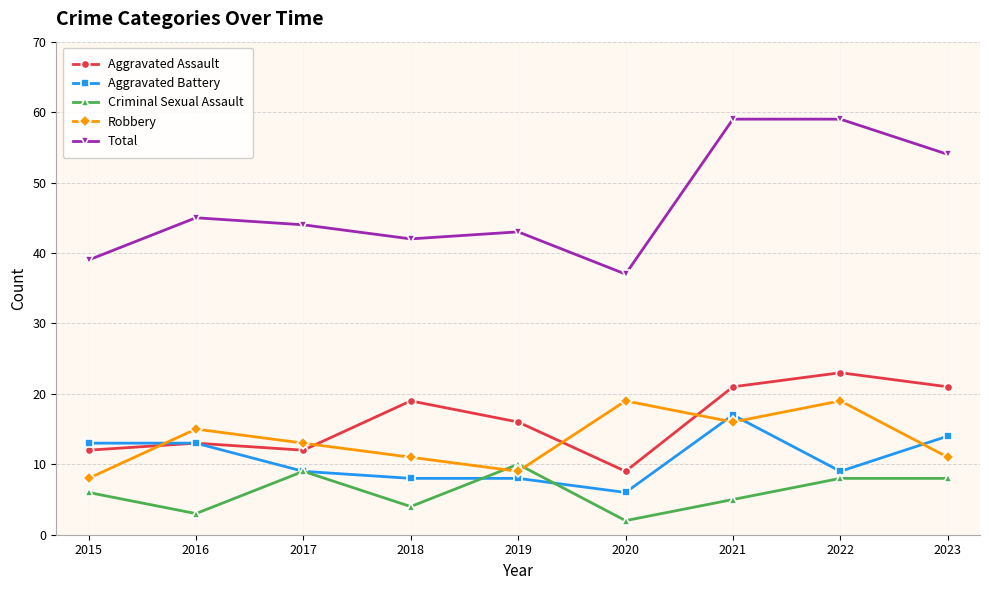

What is the sum of all Criminal Sexual Assault values?

55